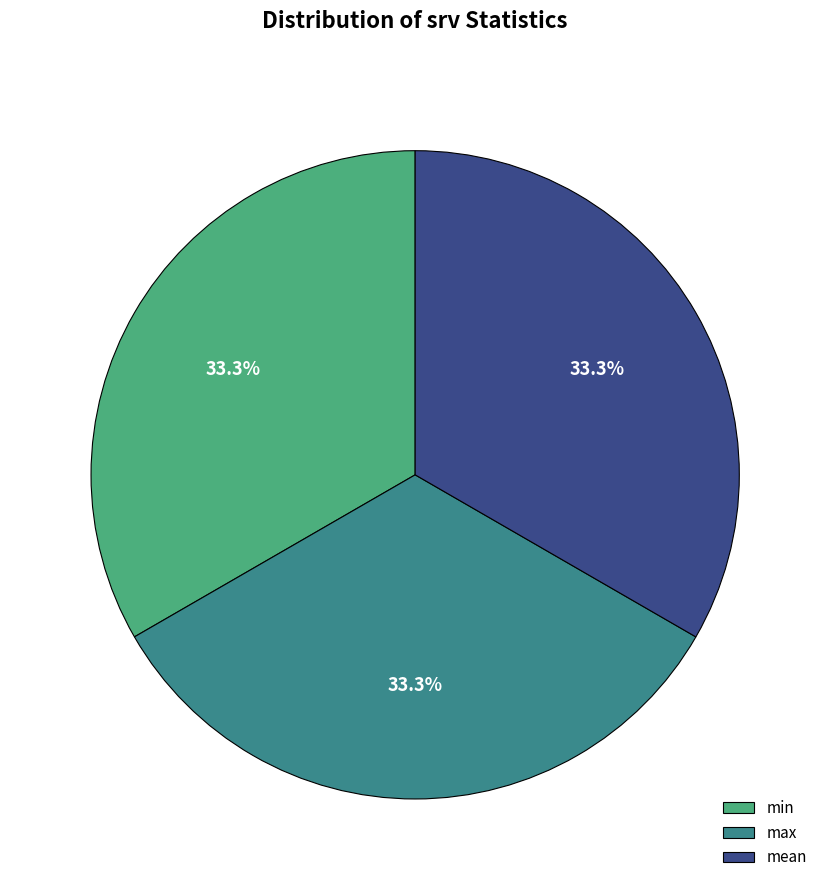

Is it true that max is 42% of the pie?

False